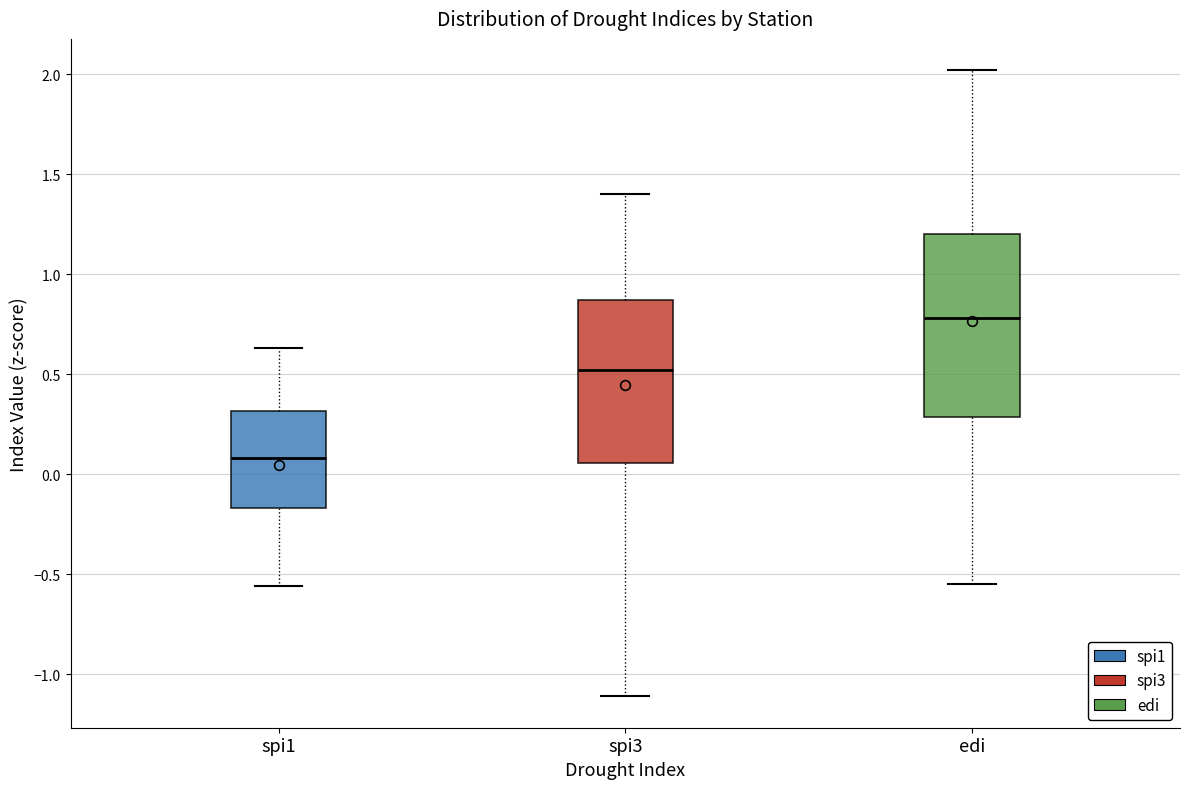

Reading left to right, transcribe this box plot: for each box, give where its median line is, the range the box spans, and where its two whiskers end, as read against the y-axis. The values are not printed on the chart, so give them approximately, as read against the axis.

spi1: median 0.10, box -0.15 to 0.30, whiskers -0.55 to 0.65
spi3: median 0.50, box 0.05 to 0.85, whiskers -1.10 to 1.40
edi: median 0.80, box 0.30 to 1.20, whiskers -0.55 to 2.00